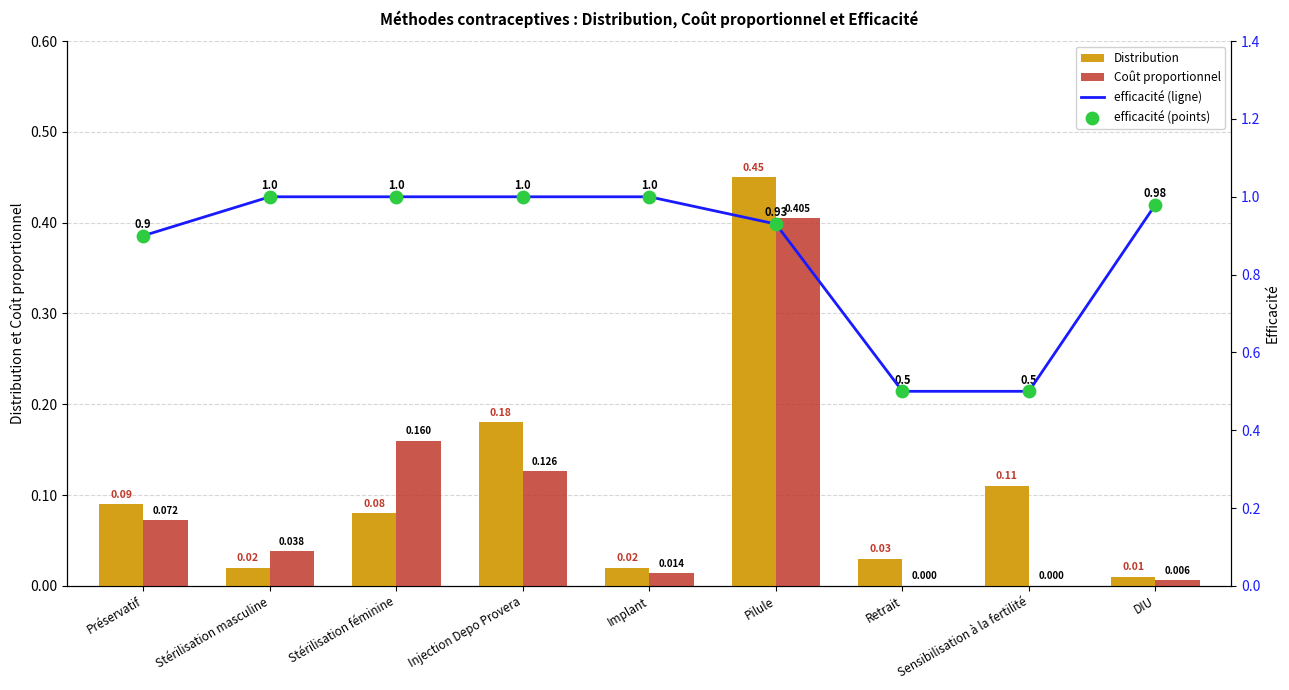

Which series reaches the maximum Y coordinate?

efficacité